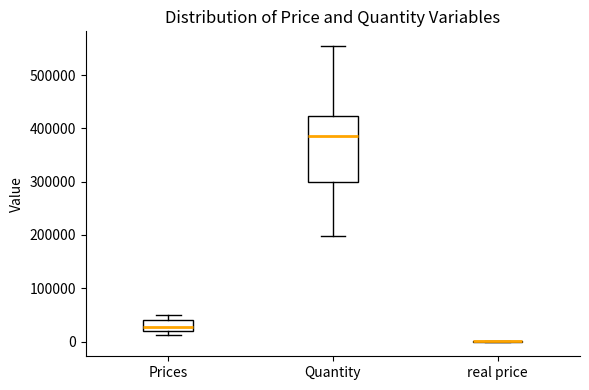

Reading left to right, transcribe this box plot: for each box, give where its median line is, the range the box spans, and where its two whiskers end, as read against the y-axis. The values are not printed on the chart, so give them approximately, as read against the axis.

Prices: median 30000, box 20000 to 40000, whiskers 10000 to 50000
Quantity: median 390000, box 300000 to 420000, whiskers 200000 to 550000
real price: box collapsed to a line at 0, whiskers 0 to 0